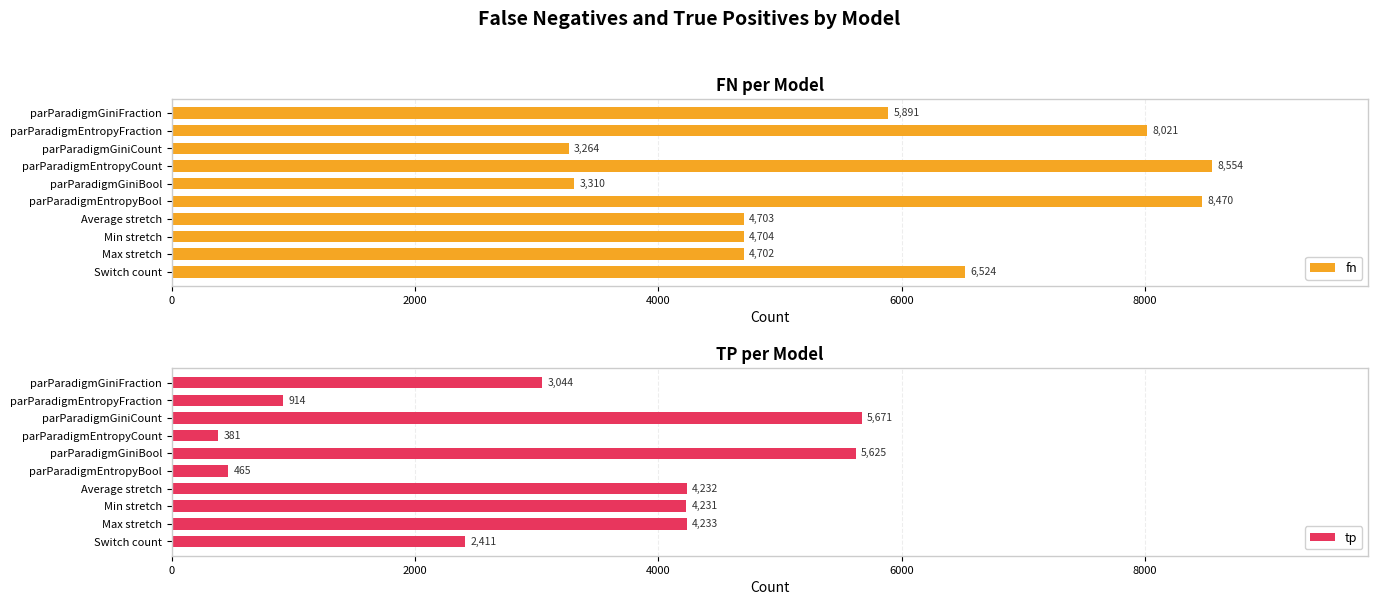

List the series in order of their peak value, highest first.

fn, tp